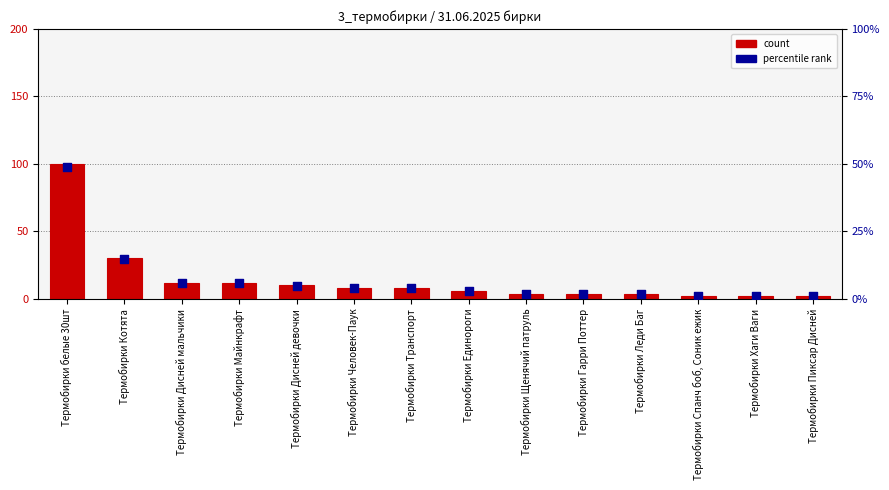

Which series has the largest total across all categories?

Num_Copies